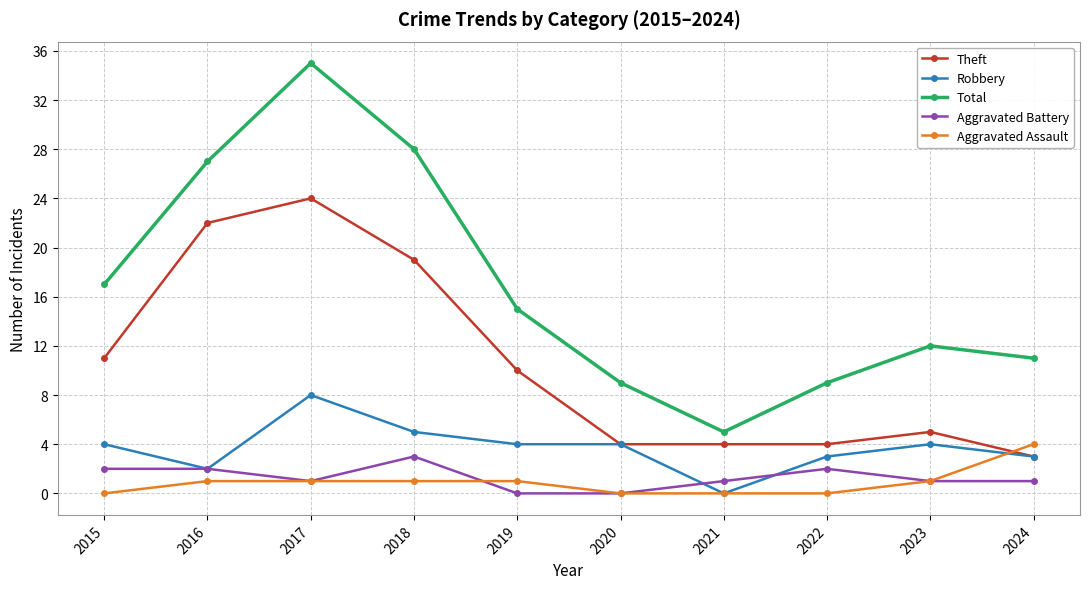

Which series changed the most between 2021 and 2023?

Total